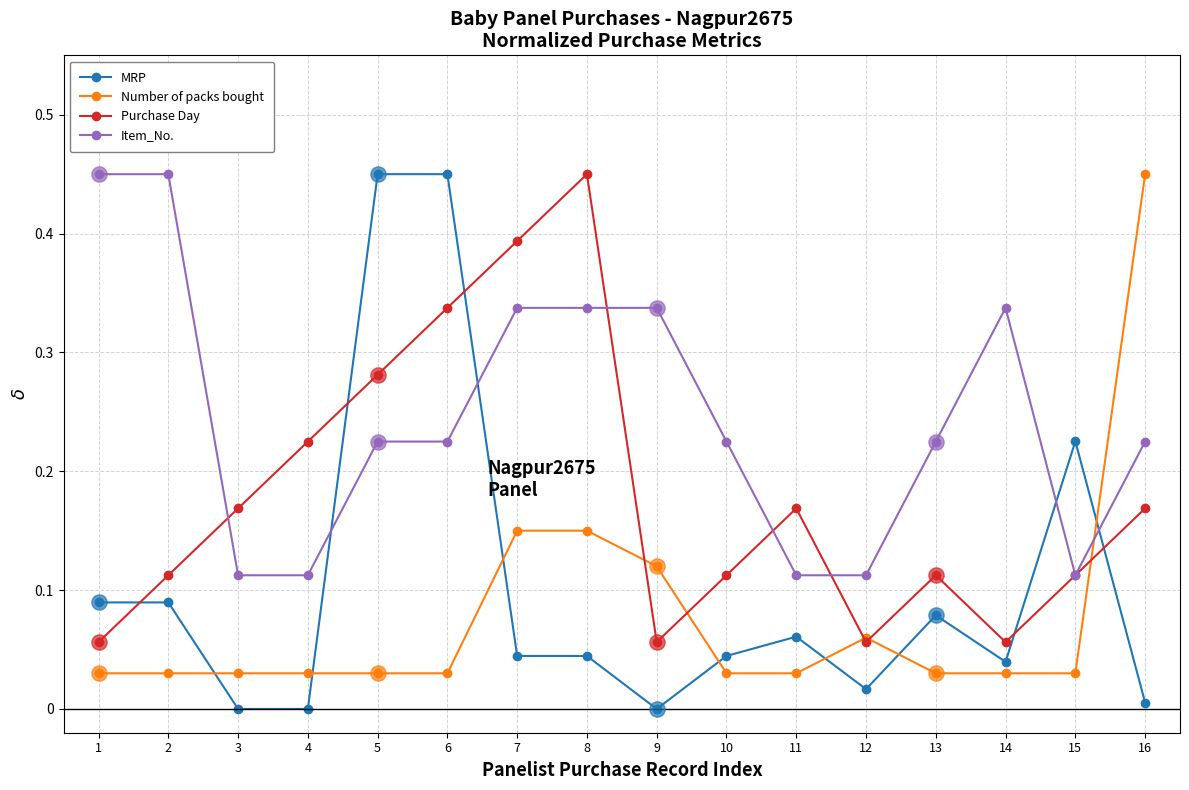

Is the value of Number of packs bought at 5 greater than the value of MRP at 3?

Yes